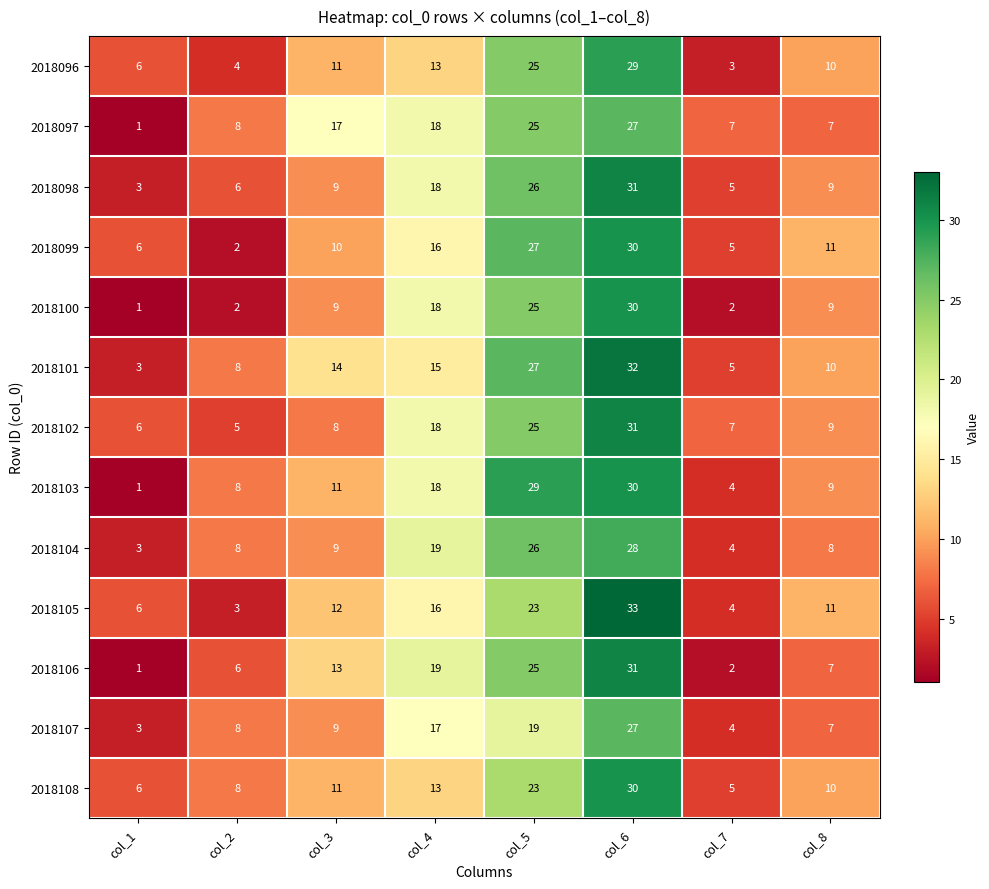

Which category has the lowest value across all series?

col_1